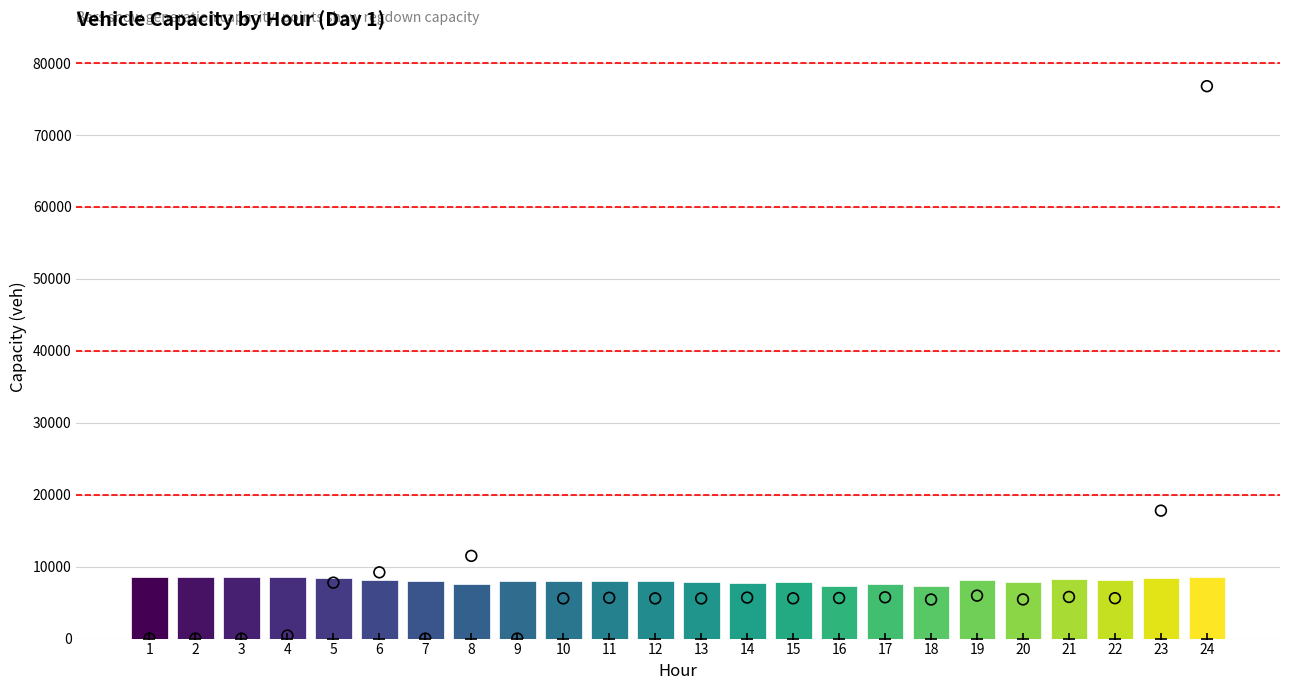

Which series has the largest total across all categories?

regdown_capacity_veh